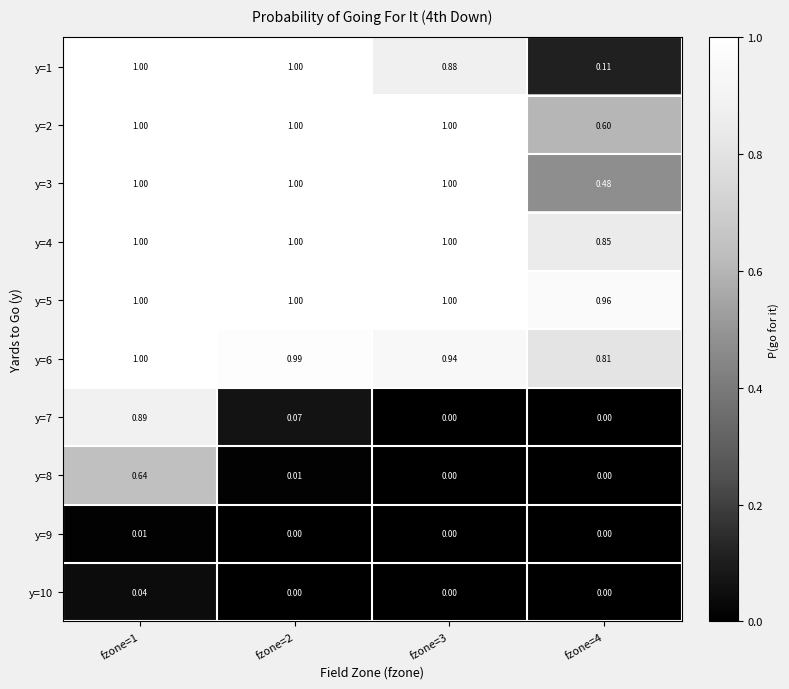

Is the value of y=4 at fzone=2 greater than the value of y=8 at fzone=4?

Yes